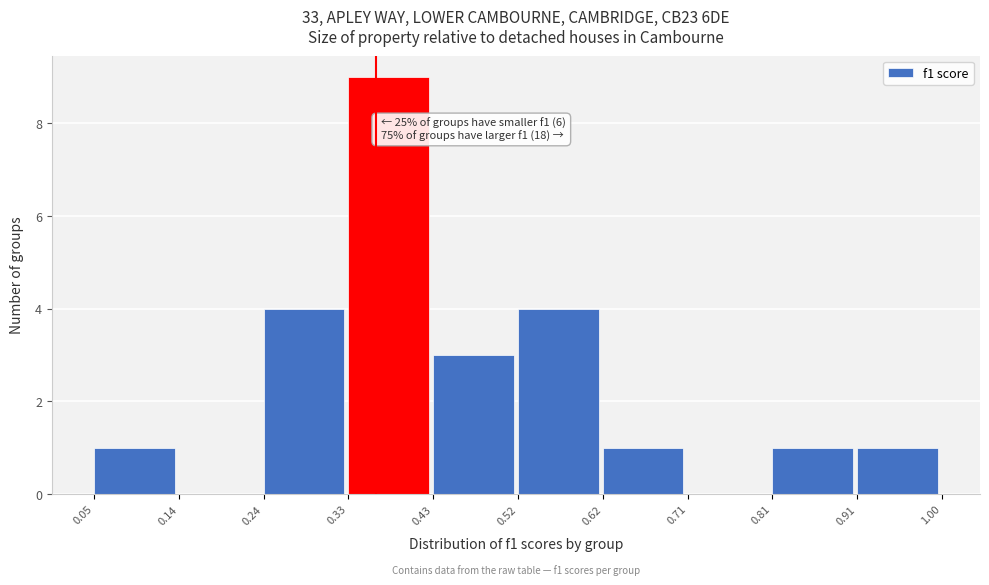

Which range on the x-axis has the tallest bar?

0.33 to 0.43